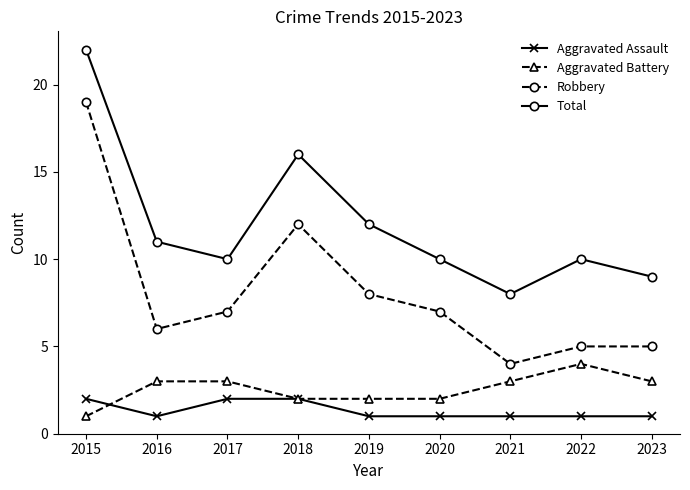

At 2021, list the series in order from largest to smallest.

Total, Robbery, Aggravated Battery, Aggravated Assault